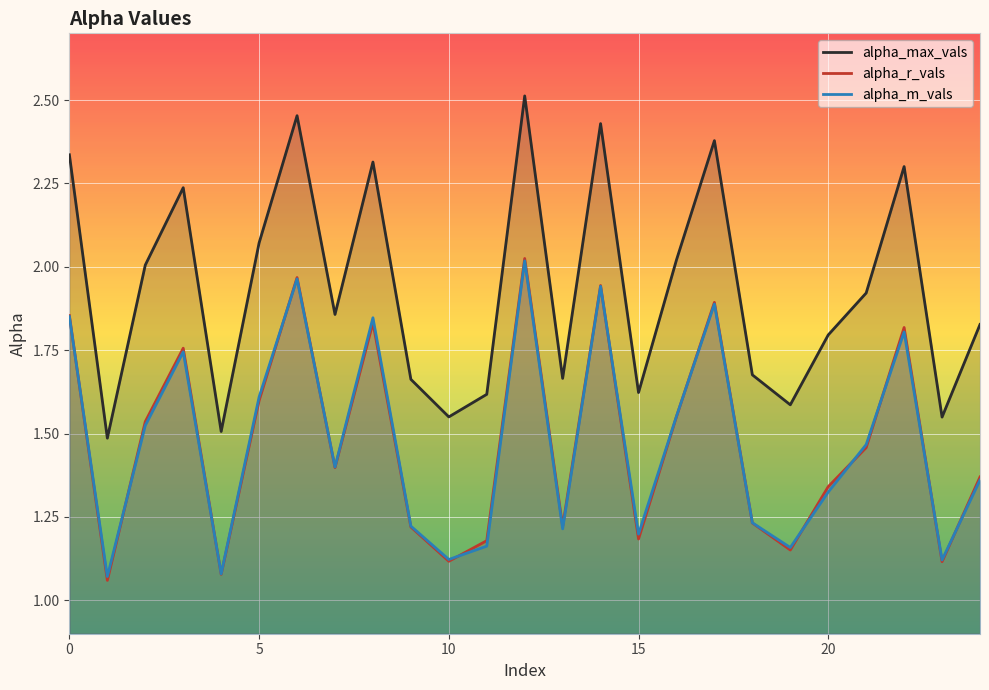

What is the total value across all series at 17?

6.2